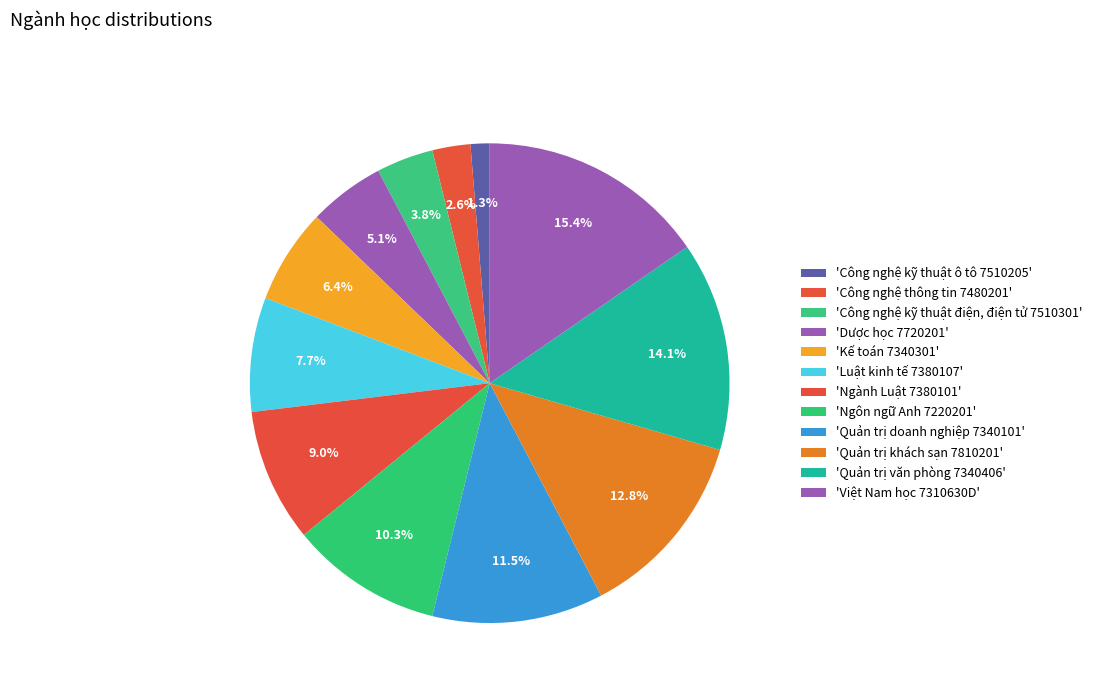

How many slices are in this pie chart?

12